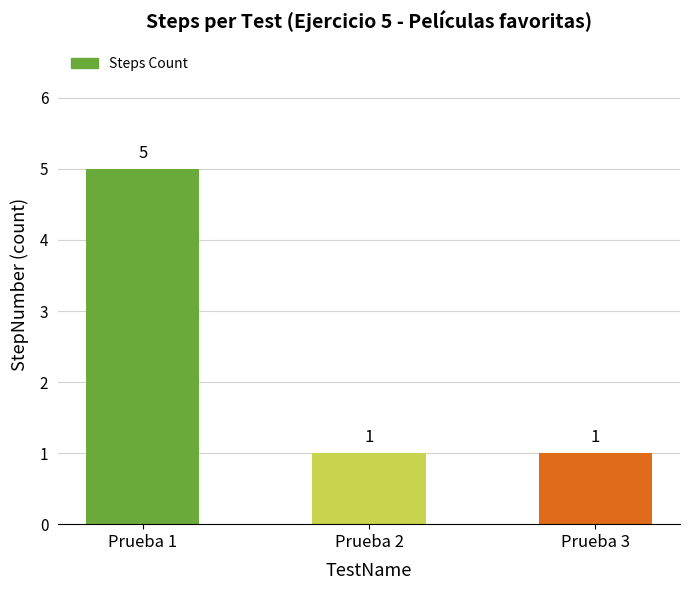

What is the difference between the maximum and second lowest values?

4